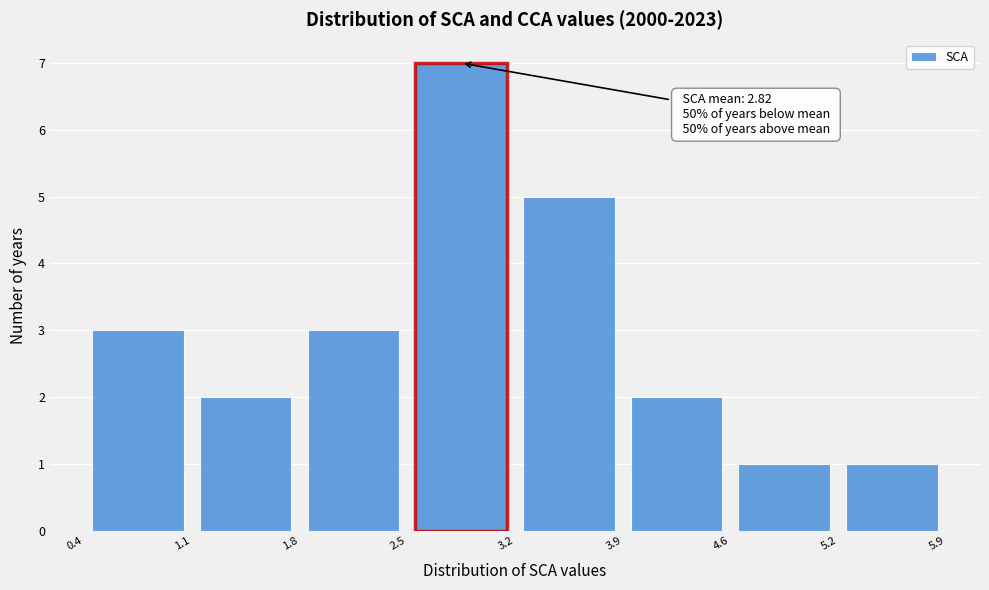

Which range on the x-axis has the tallest bar?

2.5 to 3.2